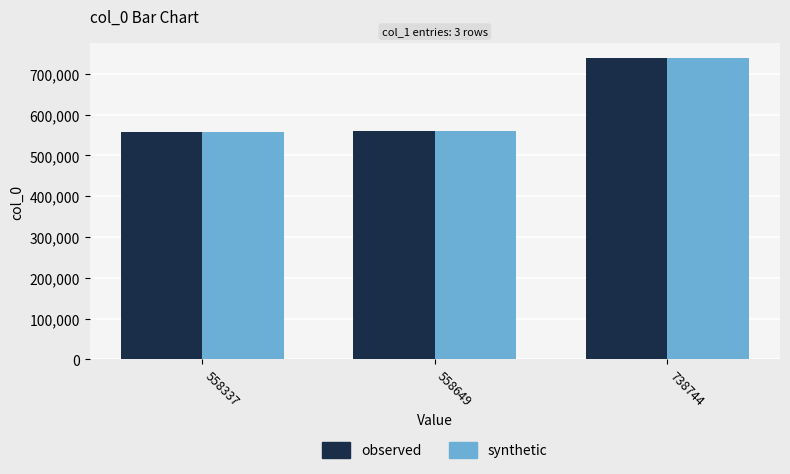

What is the total value across all series at 558649?

1117298